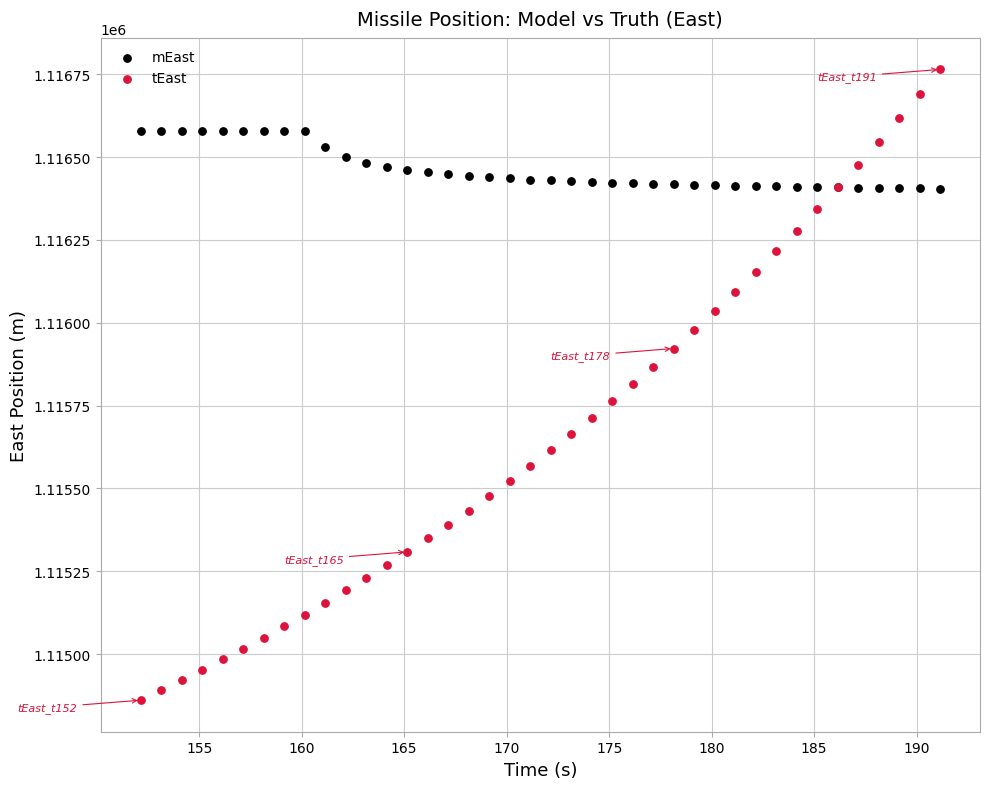

Which series reaches the maximum Y coordinate?

tEast